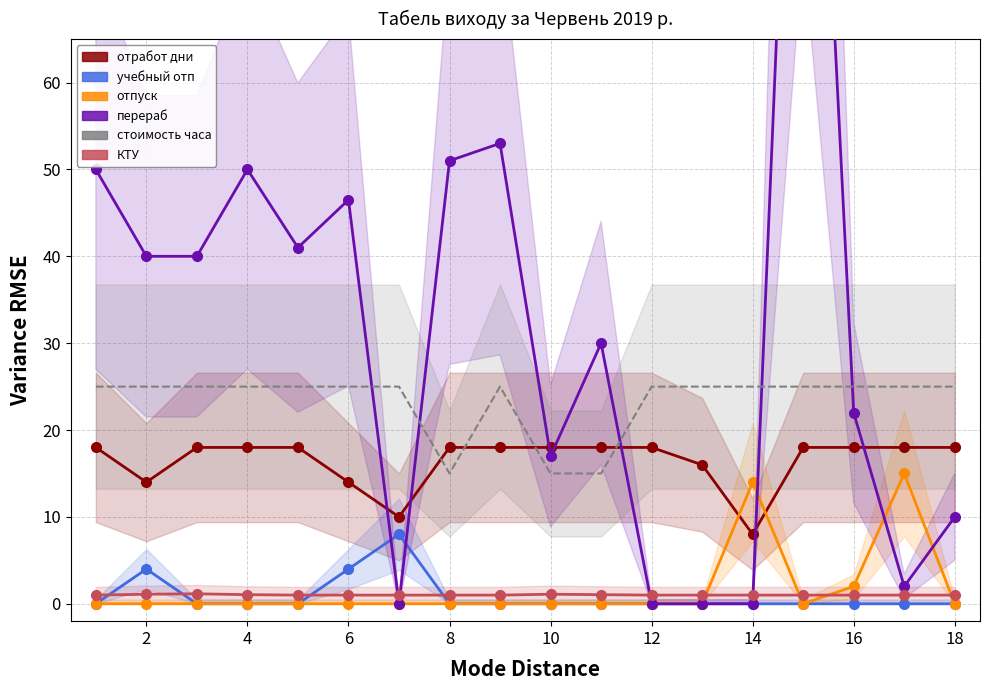

What is the difference between the отработ дни values at 2 and 8?

4.0